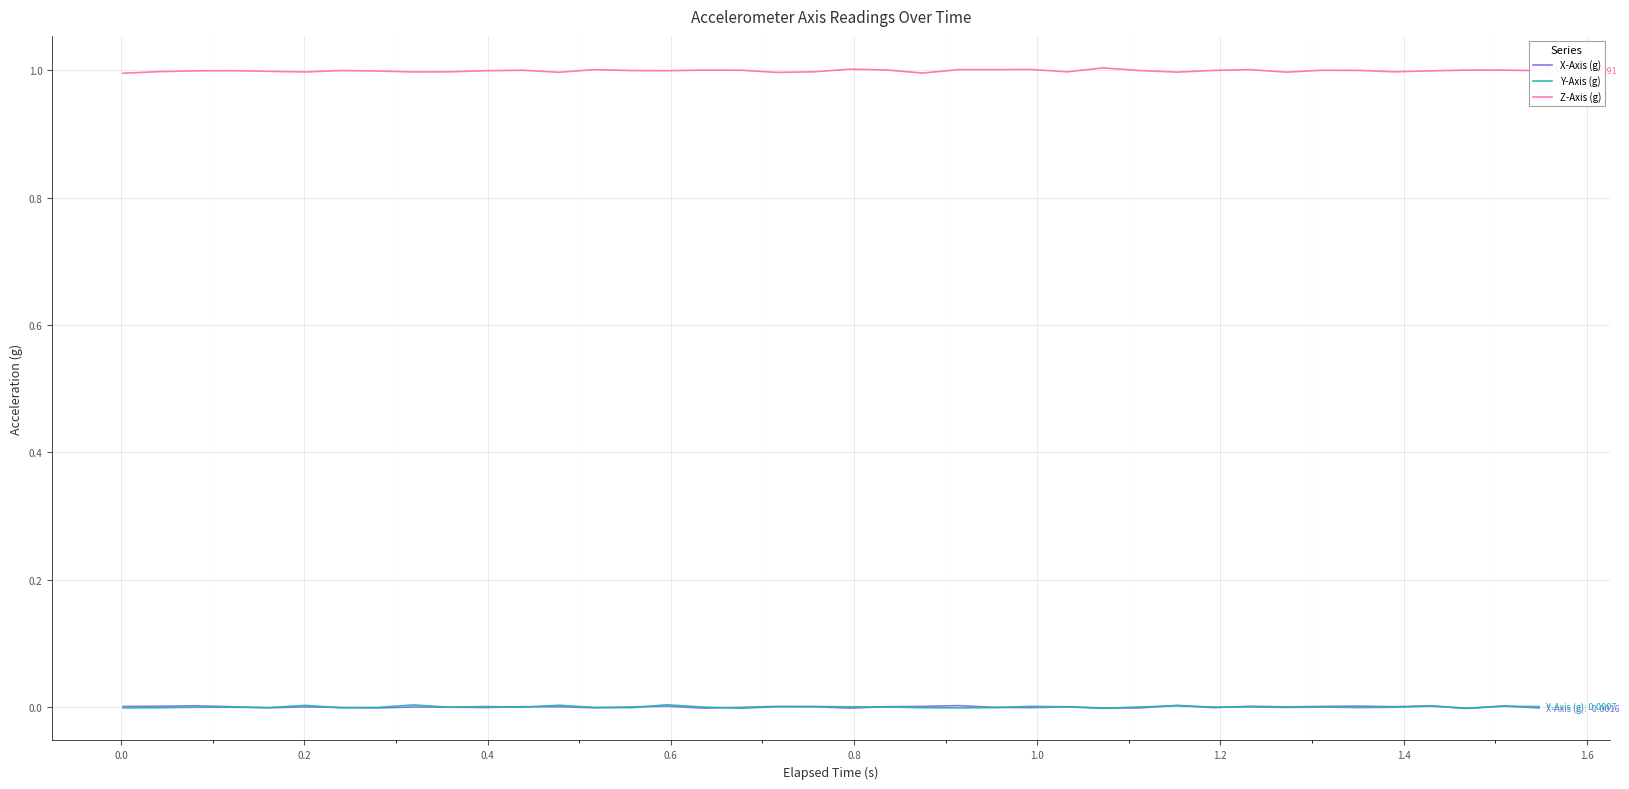

Which series has the largest total across all categories?

Z-Axis (g)